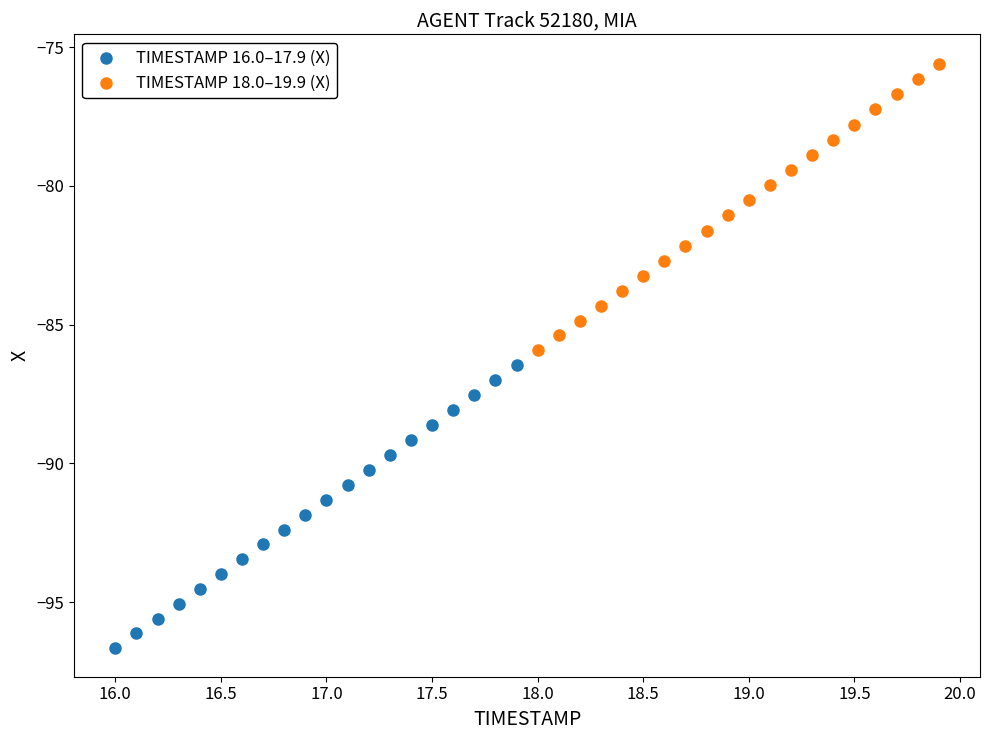

Which series has the widest spread of Y values?

TIMESTAMP 18.0–19.9 (X)